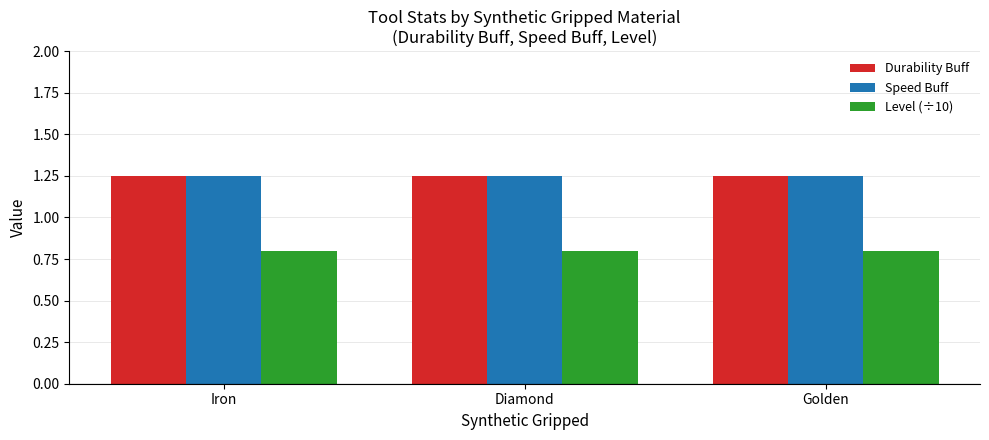

What is the smallest value displayed?

0.8